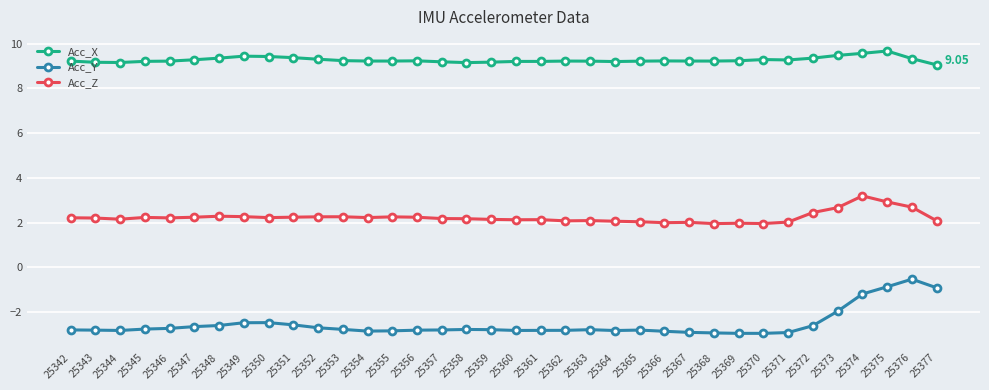

How many lines are shown in the chart?

3